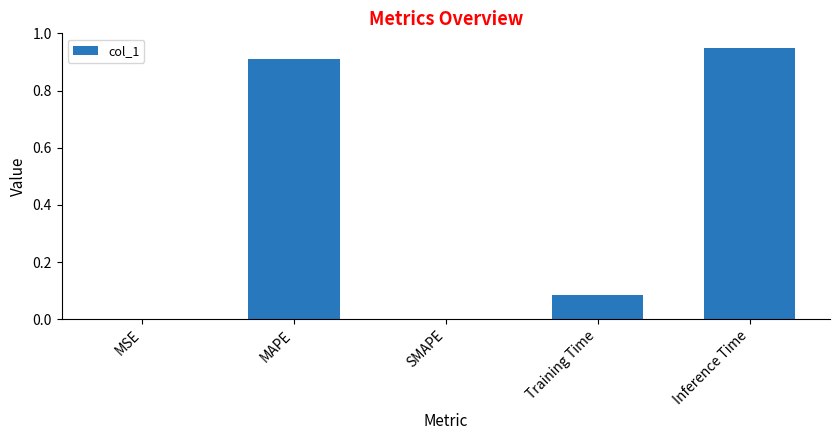

How many series are shown in this chart?

1